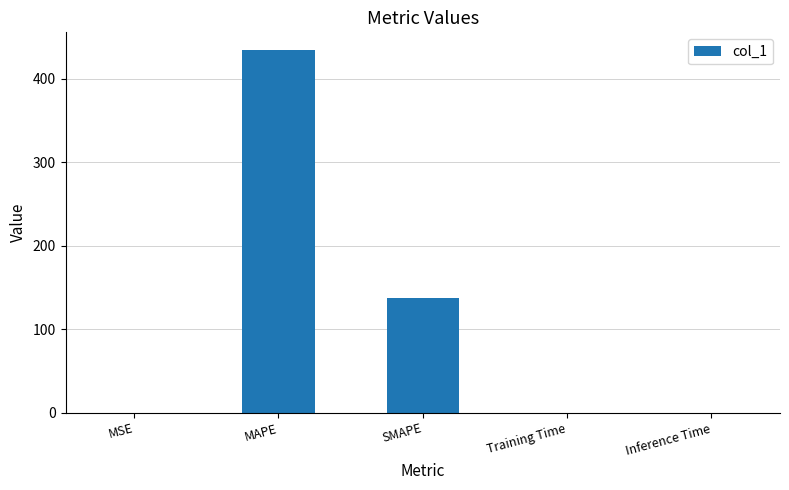

Count the number of data series in this chart.

1